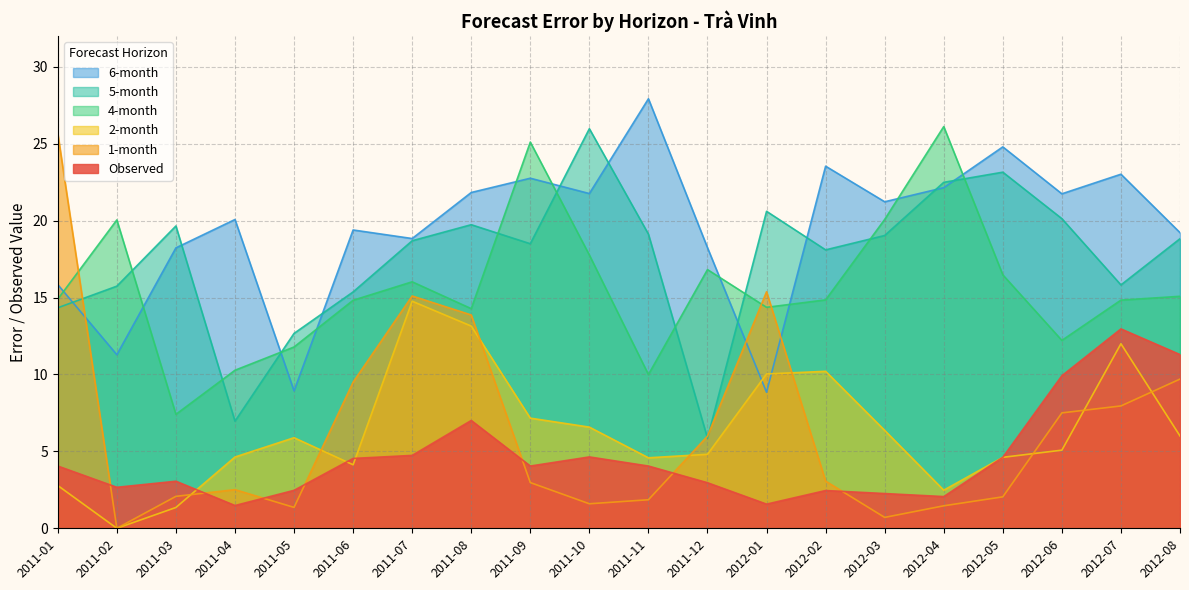

At which category does 2-month reach its first local peak?

2011-05